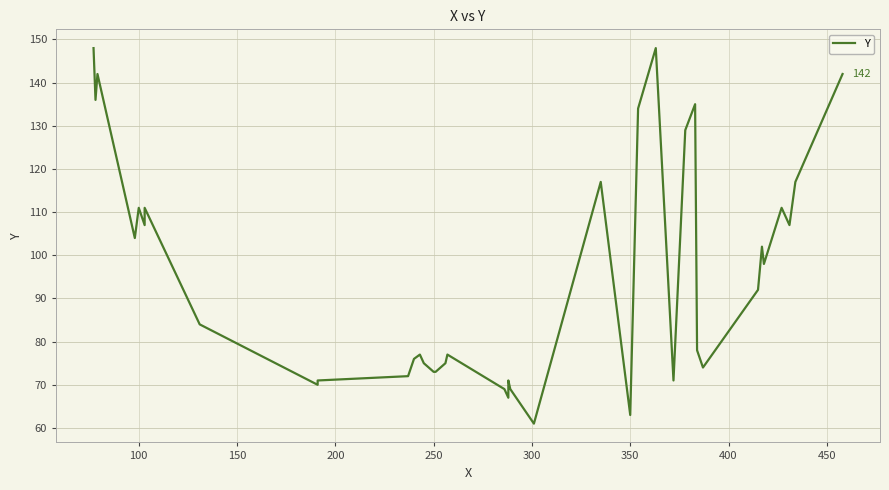

What is the sum of all values?

3846